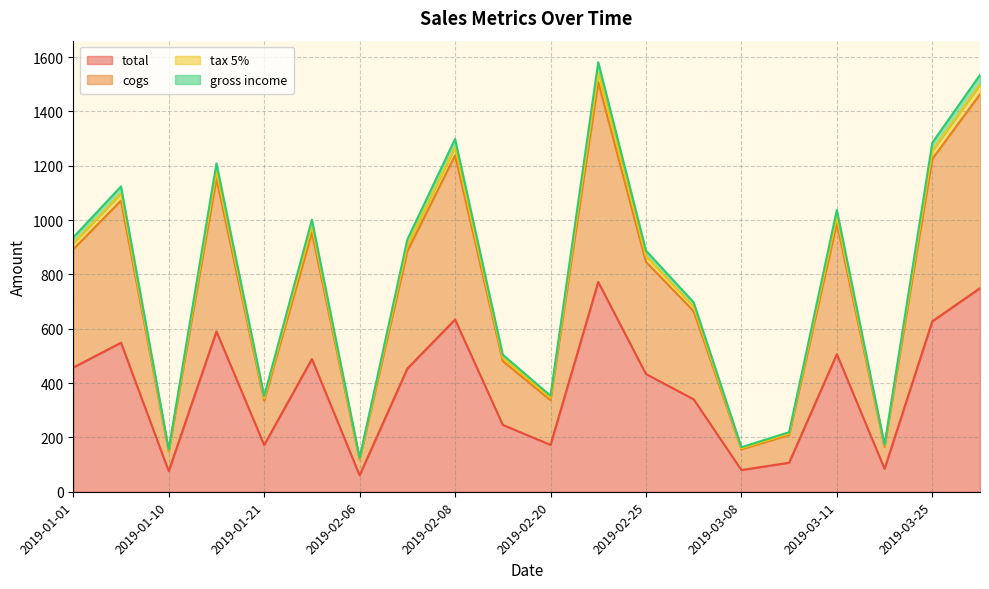

Does the chart have visible grid lines?

Yes